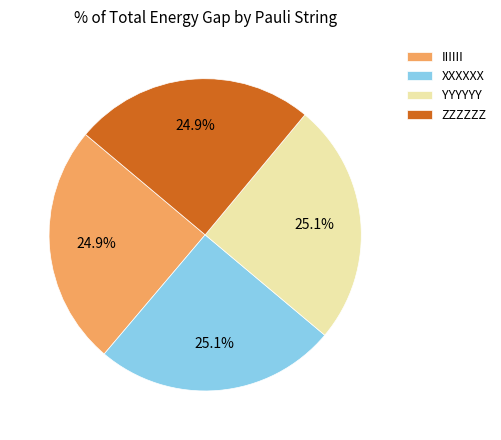

To the nearest percent, what is the average slice percentage?

25%